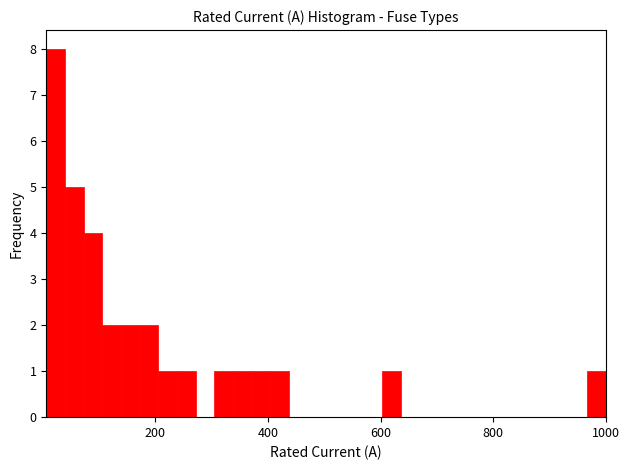

Around what value on the x-axis is the tallest bar? Give the approximate position of its centre, as read against the axis.

20